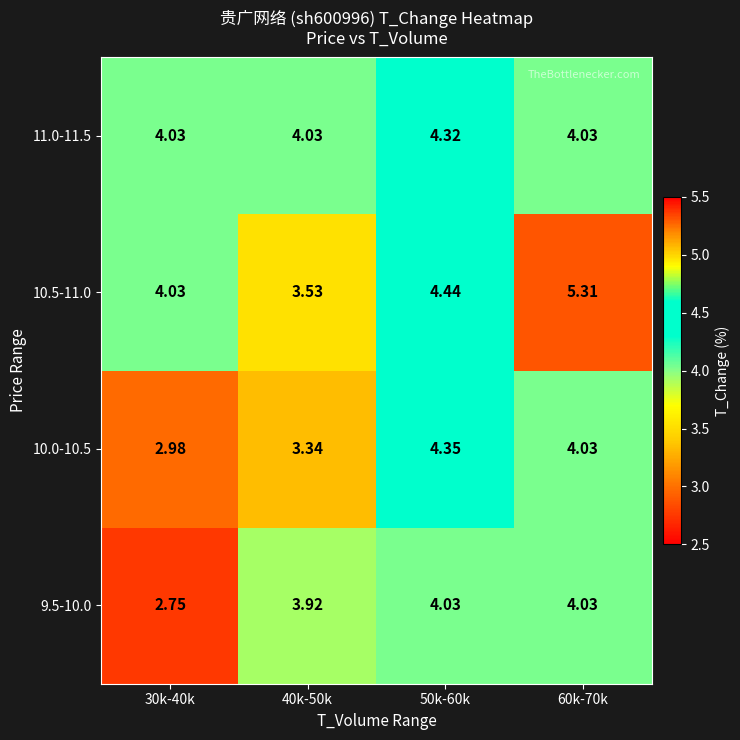

How many values in the 10.5-11.0 series exceed 4?

3